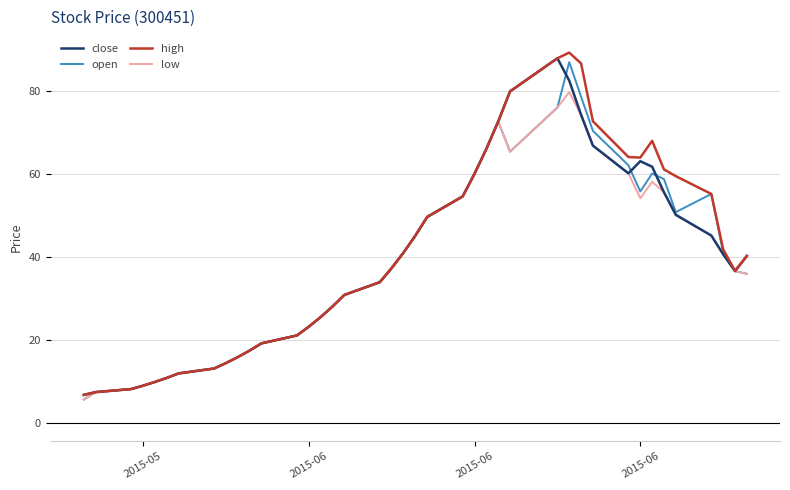

What is the maximum value shown in the chart?

89.2